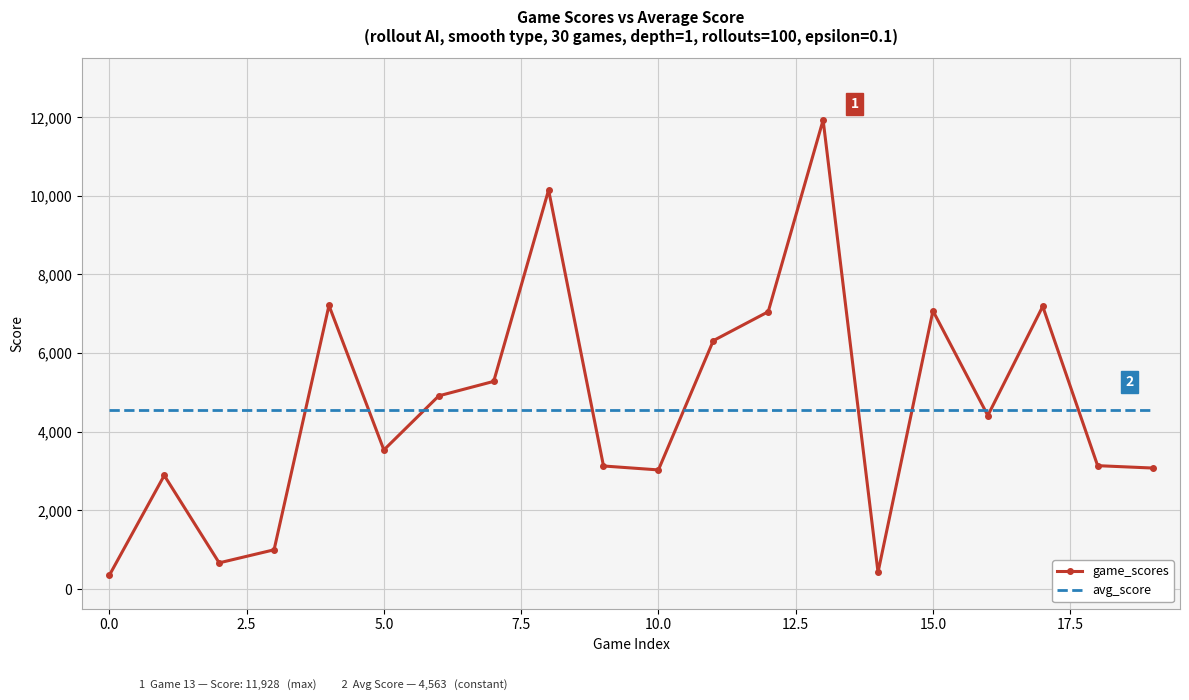

What is the sum of all avg_score values?

91266.7